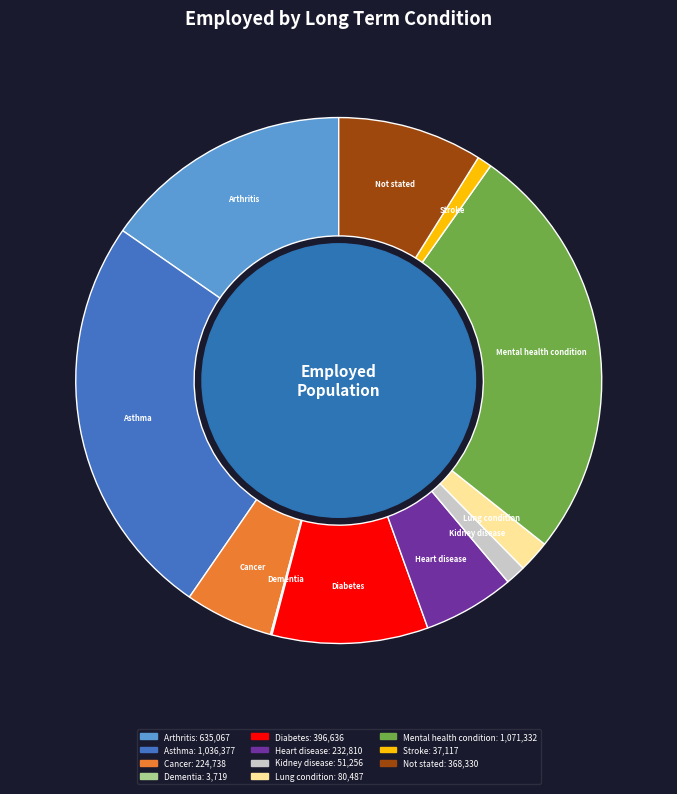

Is the sum of Mental health condition and Not stated greater than half?

No